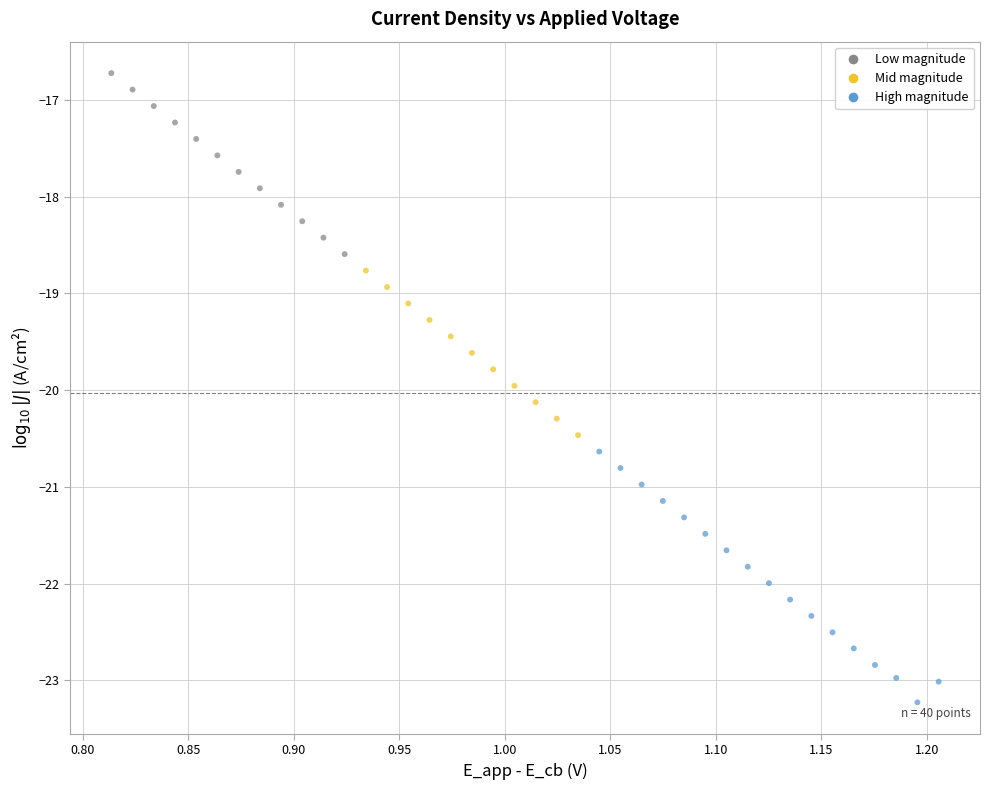

What is the range of X values (max minus min)?

0.4